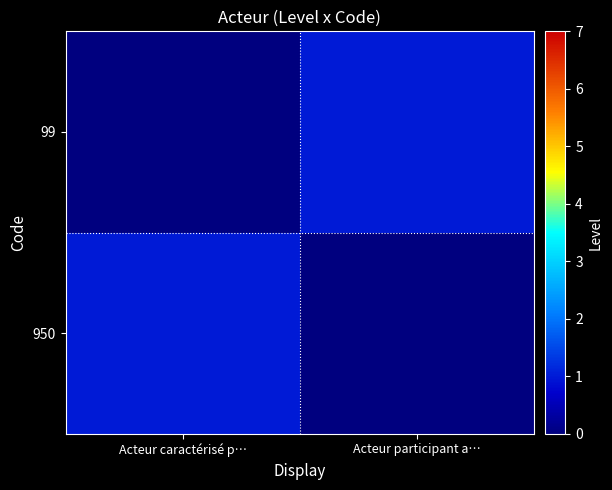

Reading right to left, transcribe all the data shown in this chart.

950: Acteur participant a…=0	Acteur caractérisé p…=1
99: Acteur participant a…=1	Acteur caractérisé p…=0